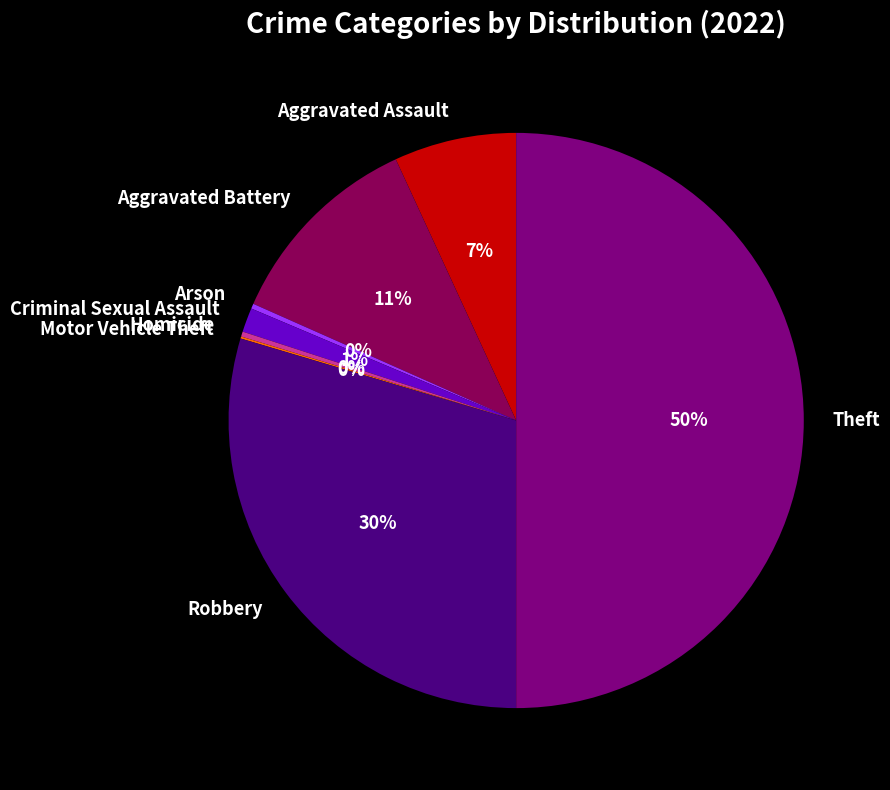

To the nearest percent, what is the average slice percentage?

12%